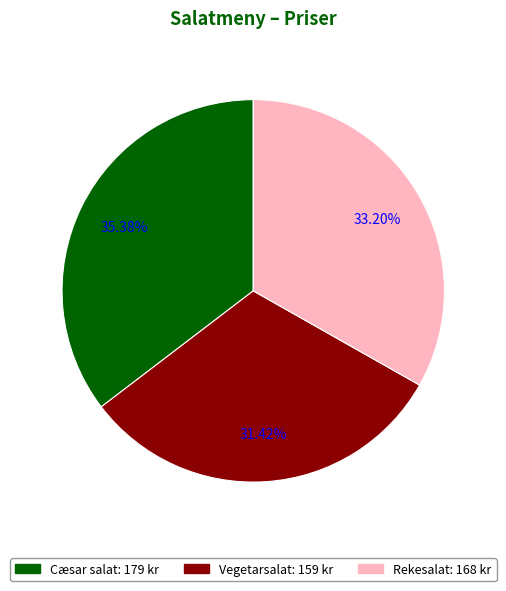

The Vegetarsalat slice represents 22% of the pie. True or false?

False